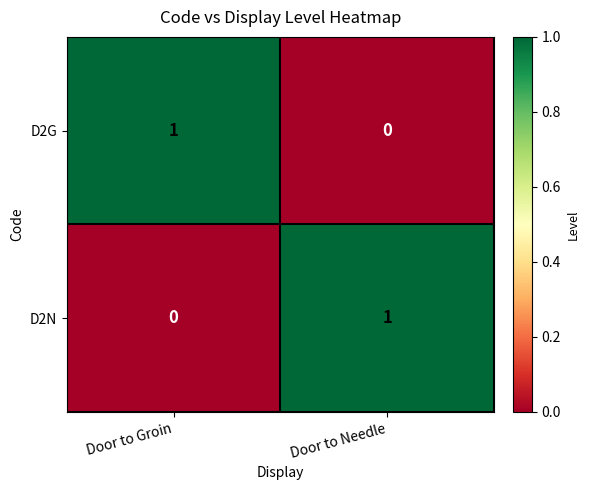

The D2N series shows -1 at Door to Groin. True or false?

False